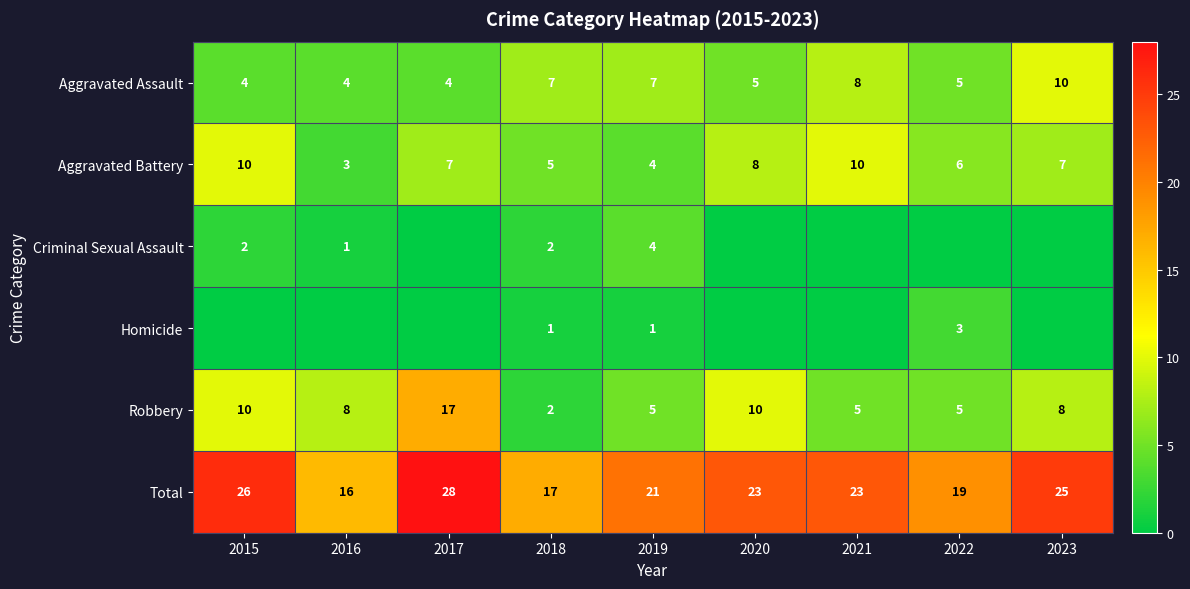

How many data points does each series have?

9